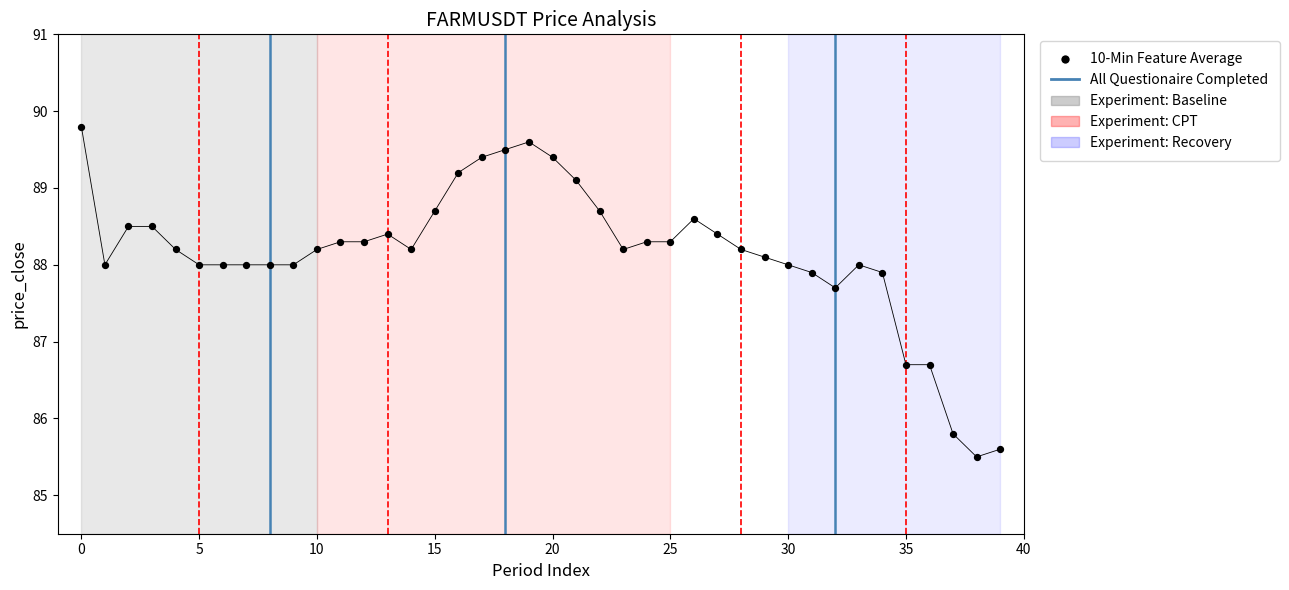

What is the range of Y values (max minus min)?

4.3